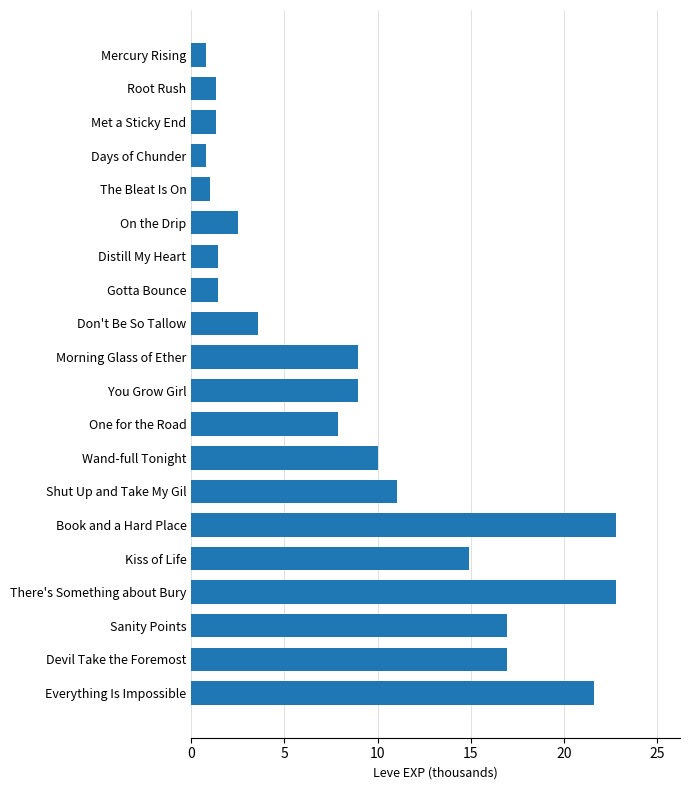

The value at Root Rush is 1.3. True or false?

True